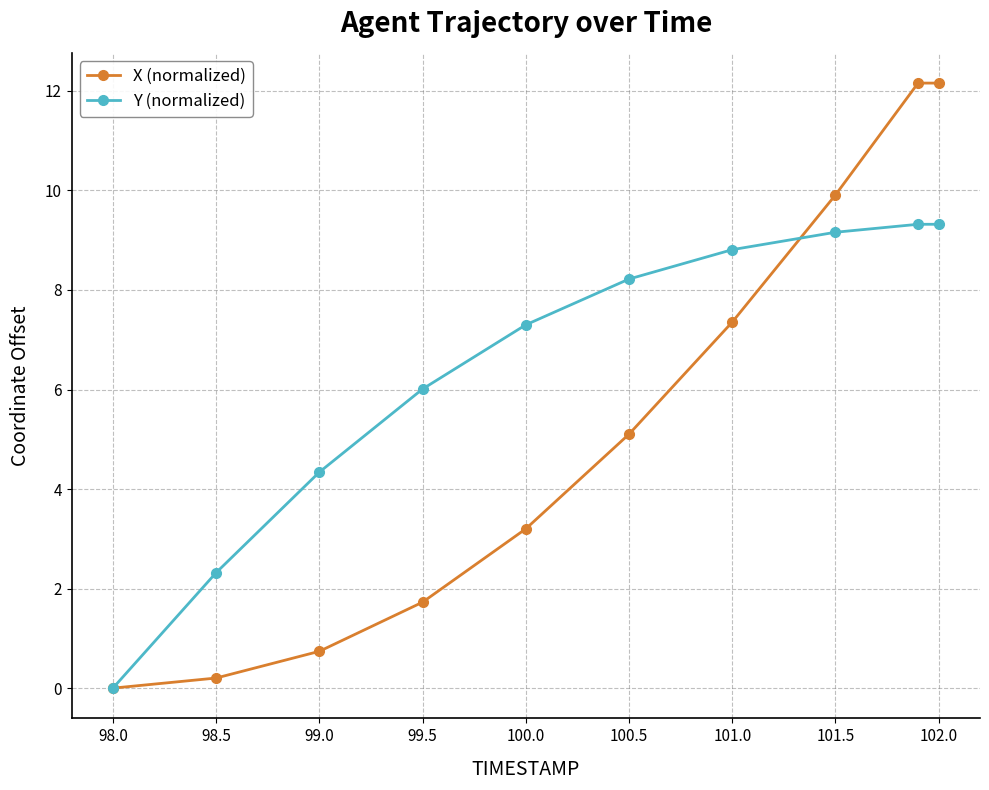

Which series has the largest total across all categories?

Y (normalized)